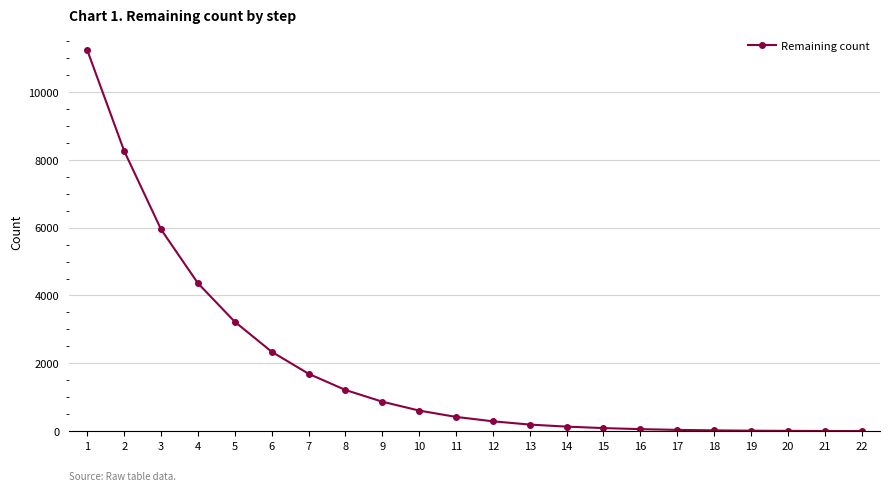

What is the difference between the second highest and minimum values?

8263